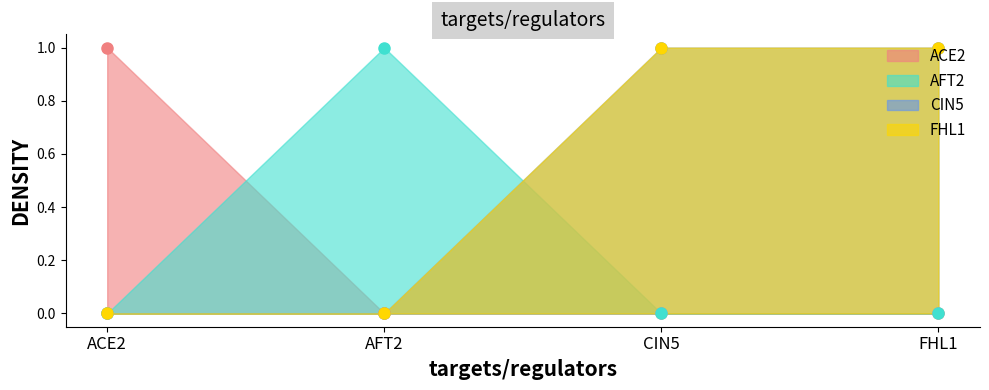

Reading right to left, list all the values displayed in this chart.

ACE2: 0	0	0	1
AFT2: 0	0	1	0
CIN5: 1	1	0	0
FHL1: 1	1	0	0